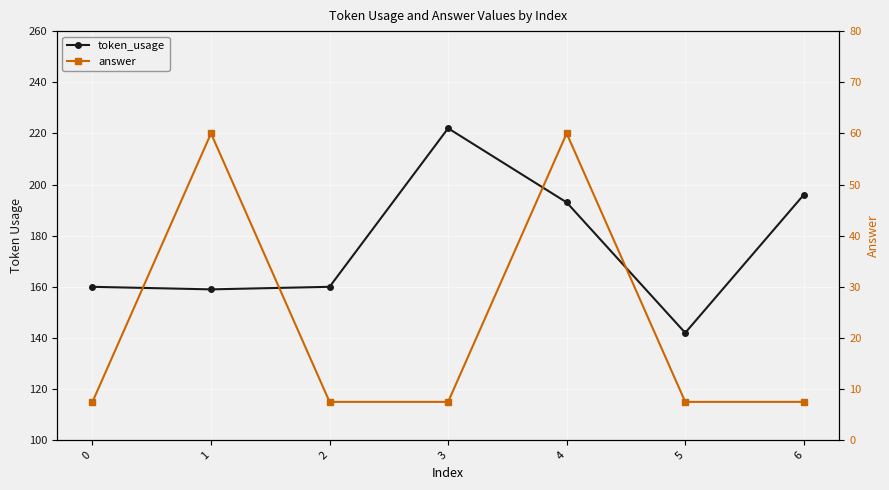

Reading left to right, transcribe all the data shown in this chart.

token_usage: 0=160.0	1=159.0	2=160.0	3=222.0	4=193.0	5=142.0	6=196.0
answer: 0=7.5	1=60.0	2=7.5	3=7.5	4=60.0	5=7.5	6=7.5